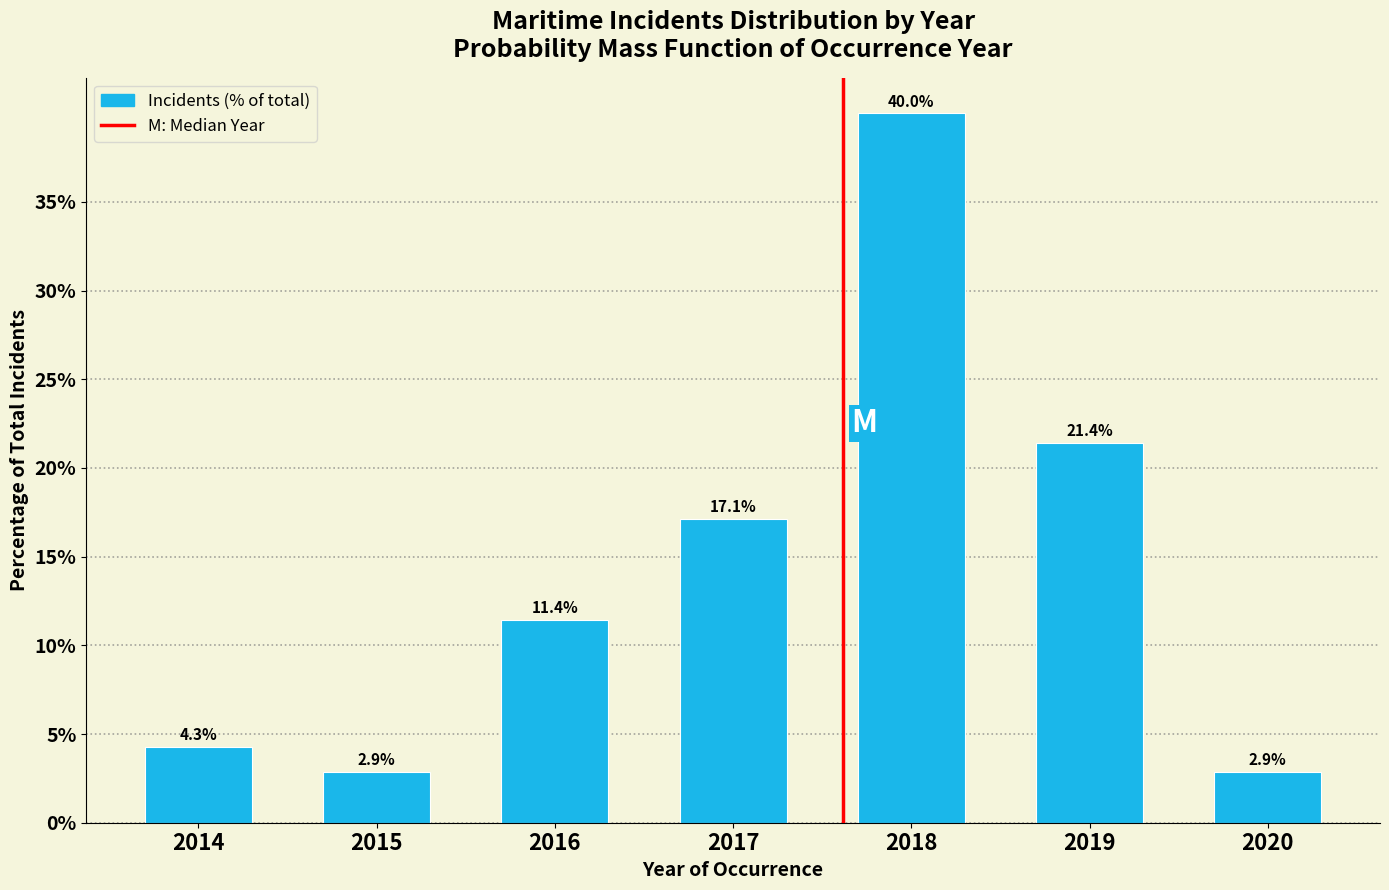

Reading left to right, extract all data points from this chart.

4.3	2.9	11.4	17.1	40.0	21.4	2.9